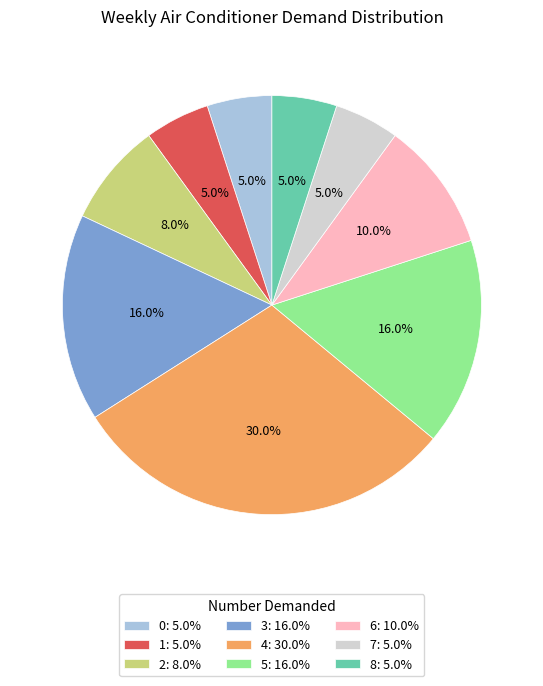

Between 1: 5.0% and 2: 8.0%, which is larger?

2: 8.0%